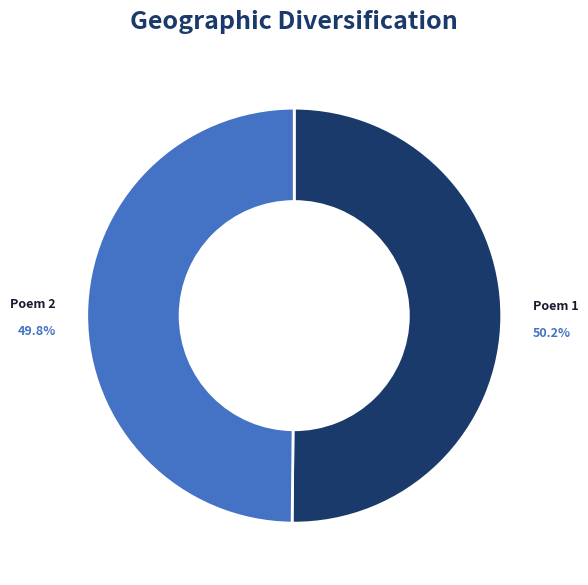

Is there a majority slice in this chart?

Yes